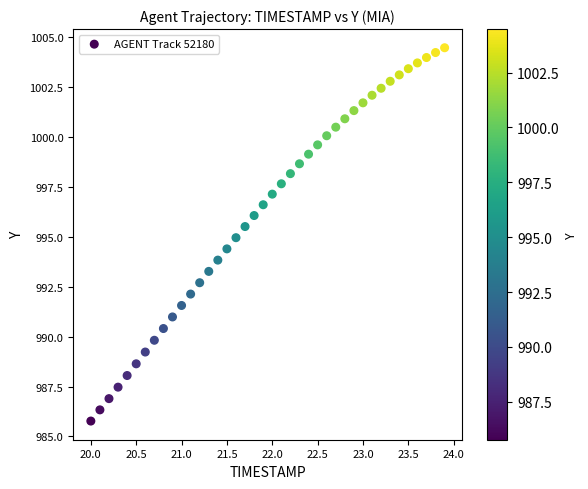

What is the range of Y values (max minus min)?

18.7